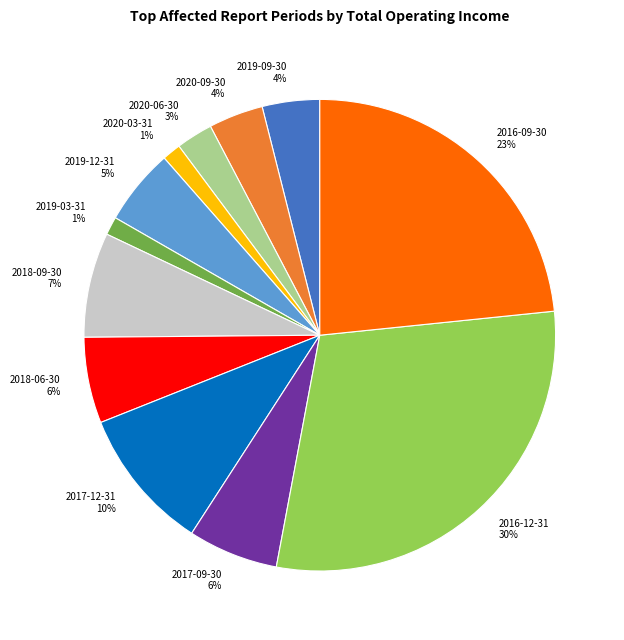

Which has a higher value, 2018-09-30 or 2019-12-31?

2018-09-30